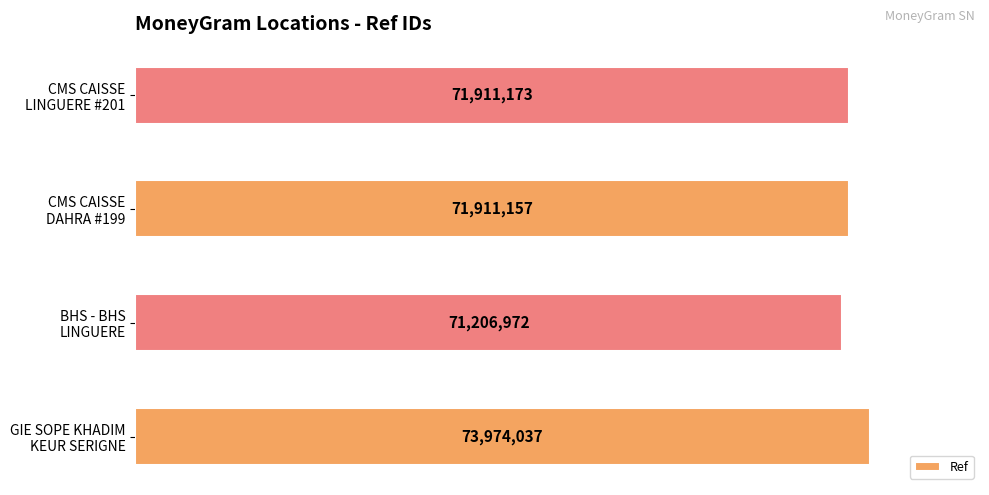

Does the chart contain any negative values?

No